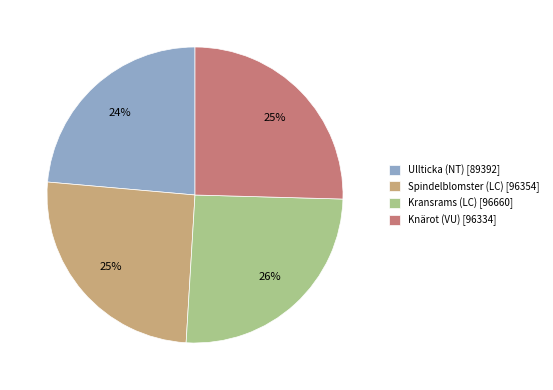

Between Spindelblomster (LC) [96354] and Ullticka (NT) [89392], which is larger?

Spindelblomster (LC) [96354]